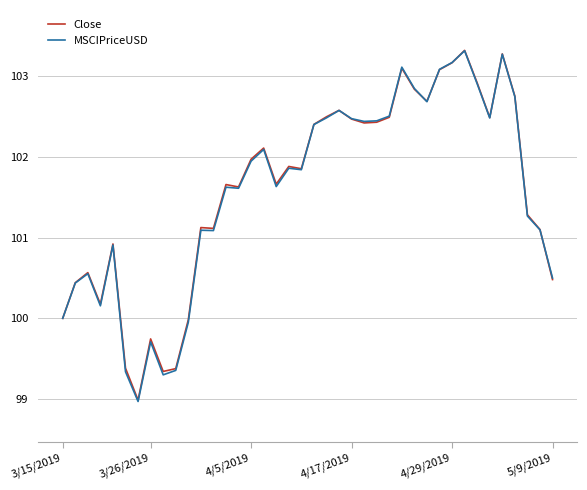

What is the sum of all MSCIPriceUSD values?

4063.3